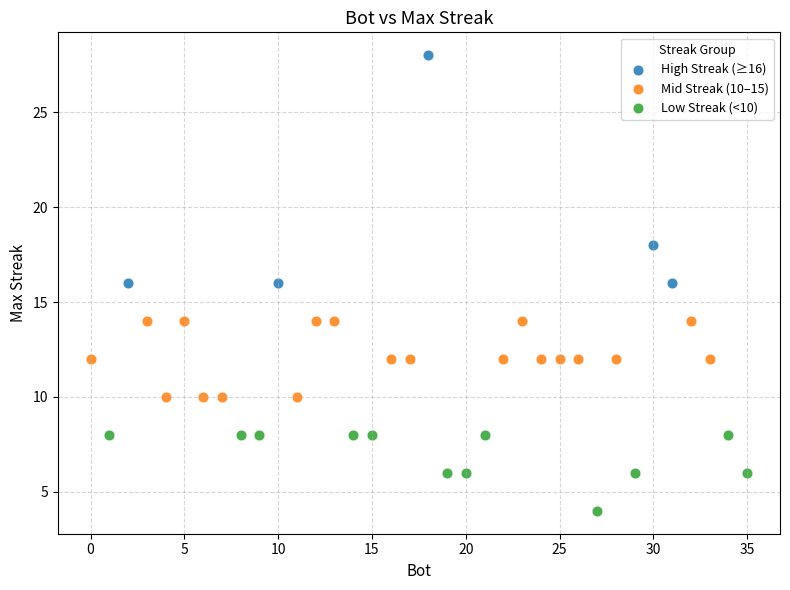

What are all the series names shown in the legend?

High Streak (≥16), Mid Streak (10–15), Low Streak (<10)